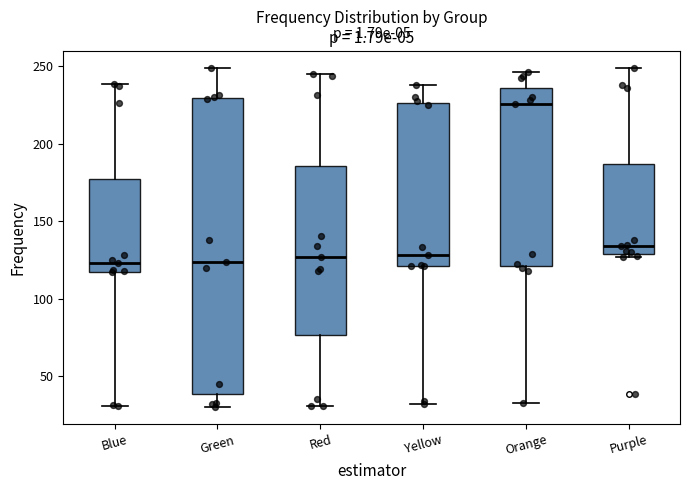

Where is the upper edge of the box for Green on the y-axis? The values are not printed on the chart, so give them approximately, as read against the axis.

230